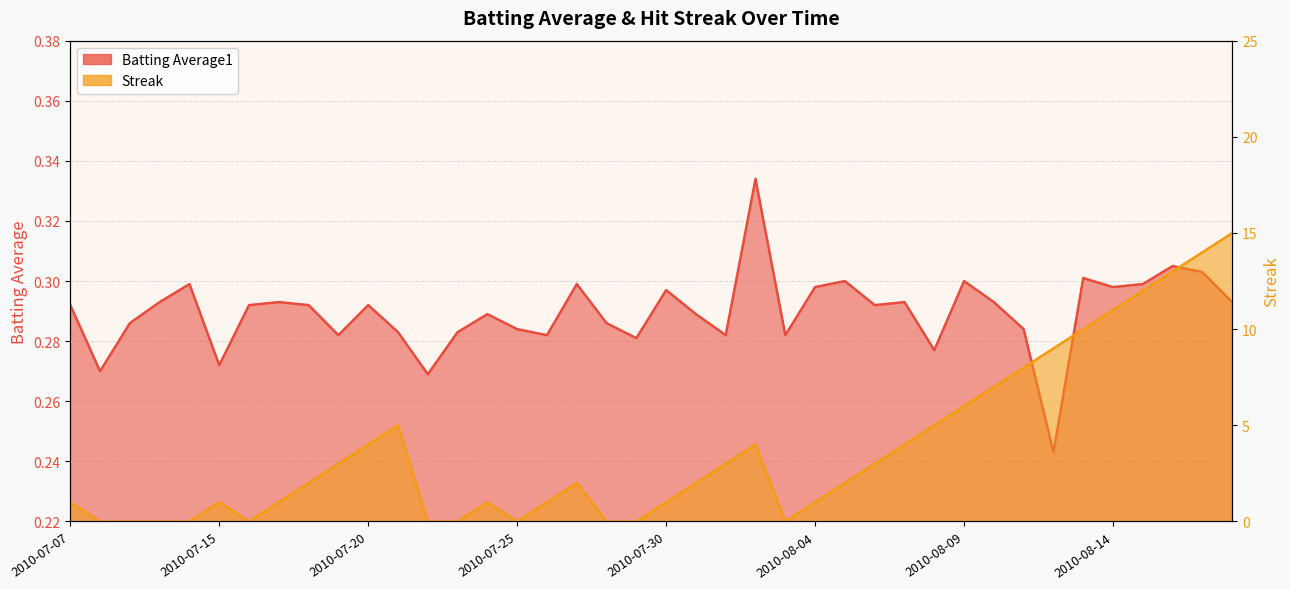

The Streak series shows 9.8 at 2010-08-09. True or false?

False